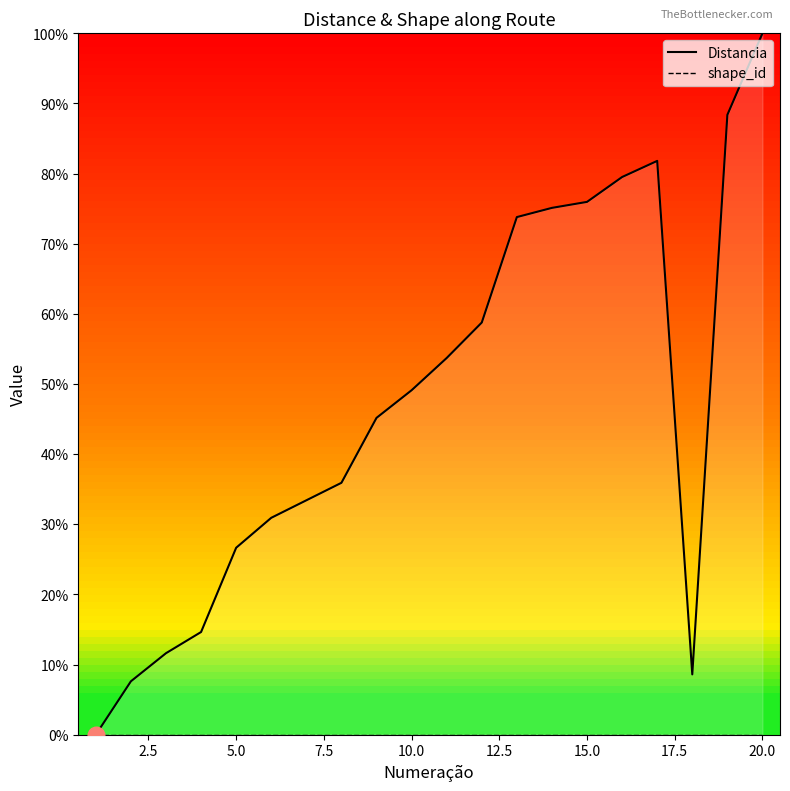

True or false: shape_id and Distancia cross at least once.

False